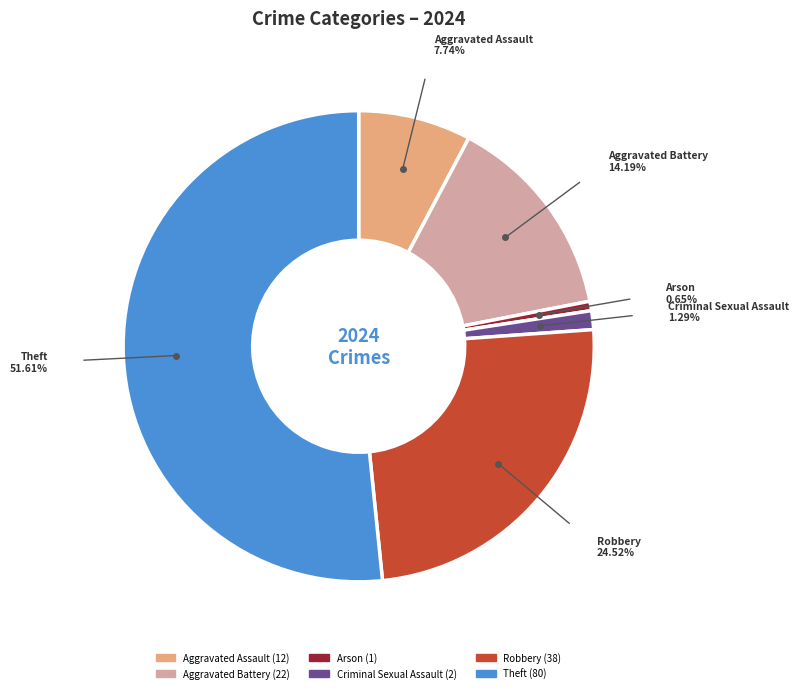

Count the number of slices in the pie.

6